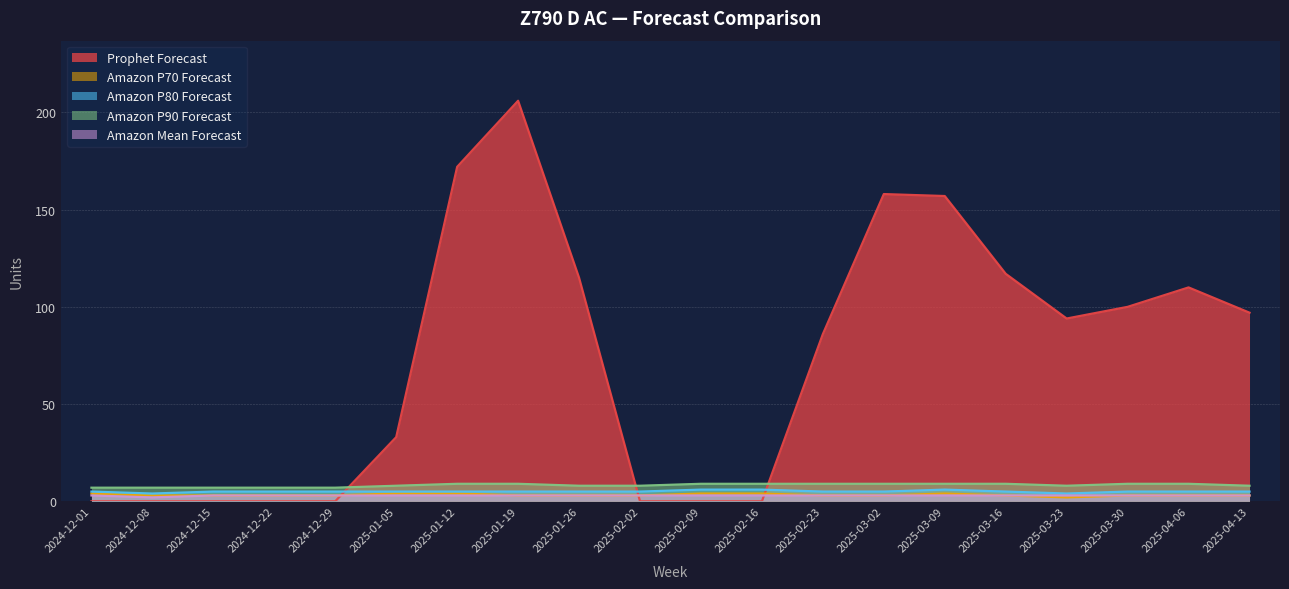

The Amazon P80 Forecast series shows 6 at 2025-02-16. True or false?

True